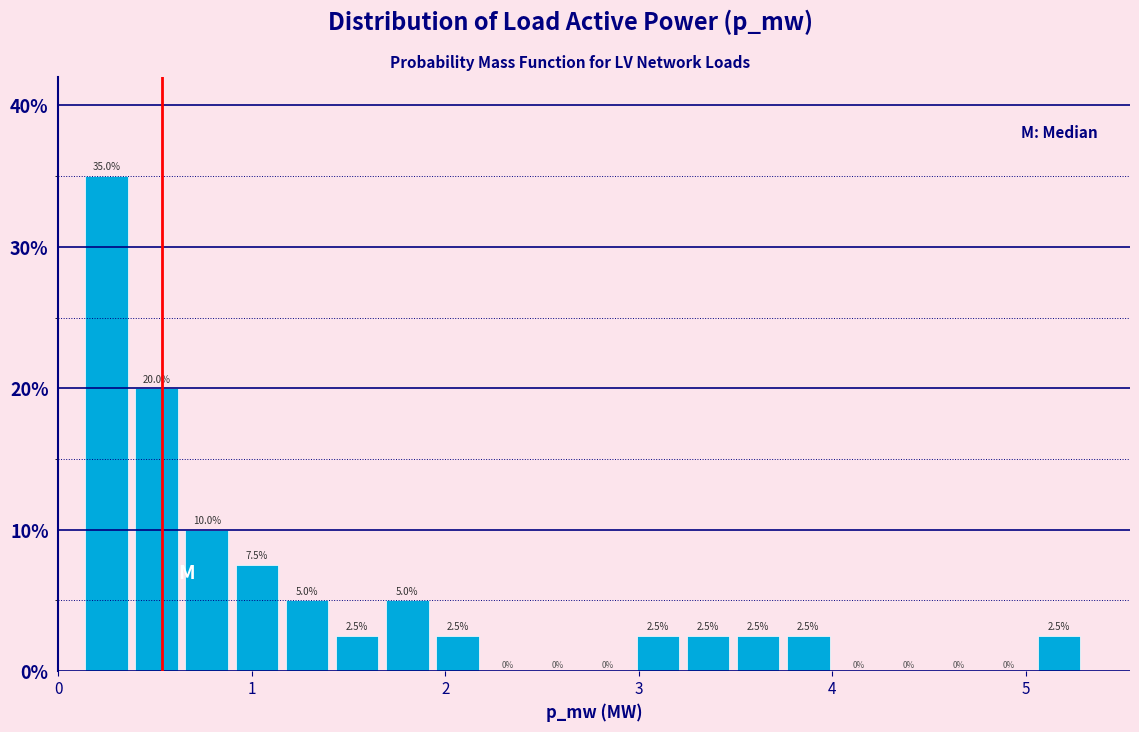

Read against the x-axis, roughly where is the centre of the tallest bar?

0.2